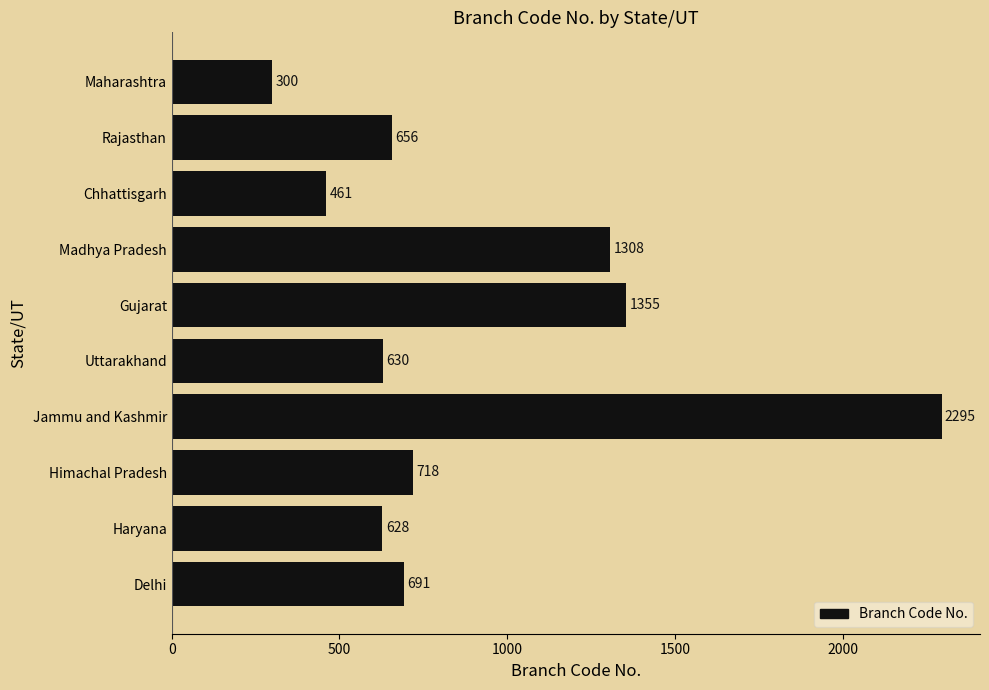

List the labels in order of value, largest first.

Jammu and Kashmir, Gujarat, Madhya Pradesh, Himachal Pradesh, Delhi, Rajasthan, Uttarakhand, Haryana, Chhattisgarh, Maharashtra